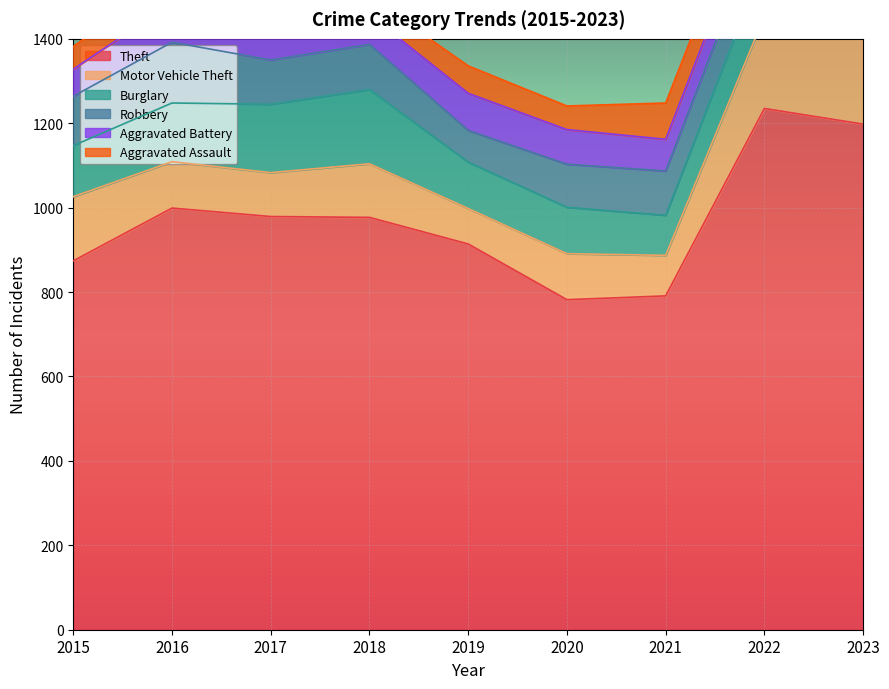

At which category does the chart reach its peak across all series?

2022